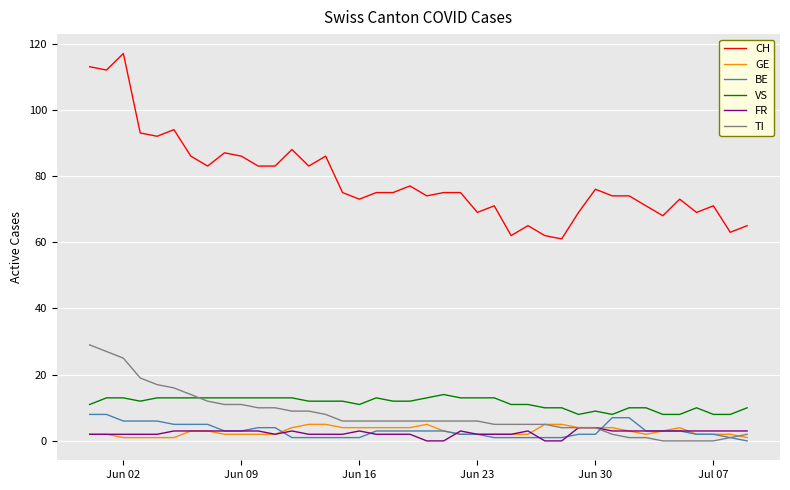

Reading left to right, what are all the values shown in this chart?

CH: 113	112	117	93	92	94	86	83	87	86	83	83	88	83	86	75	73	75	75	77	74	75	75	69	71	62	65	62	61	69	76	74	74	71	68	73	69	71	63	65
GE: 2	2	1	1	1	1	3	3	2	2	2	2	4	5	5	4	4	4	4	4	5	3	2	2	2	2	2	5	5	4	4	4	3	2	3	4	2	2	2	1
BE: 8	8	6	6	6	5	5	5	3	3	4	4	1	1	1	1	1	3	3	3	3	3	2	2	1	1	1	1	1	2	2	7	7	3	3	3	2	2	1	0
VS: 11	13	13	12	13	13	13	13	13	13	13	13	13	12	12	12	11	13	12	12	13	14	13	13	13	11	11	10	10	8	9	8	10	10	8	8	10	8	8	10
FR: 2	2	2	2	2	3	3	3	3	3	3	2	3	2	2	2	3	2	2	2	0	0	3	2	2	2	3	0	0	4	4	3	3	3	3	3	3	3	3	3
TI: 29	27	25	19	17	16	14	12	11	11	10	10	9	9	8	6	6	6	6	6	6	6	6	6	5	5	5	5	4	4	4	2	1	1	0	0	0	0	1	2